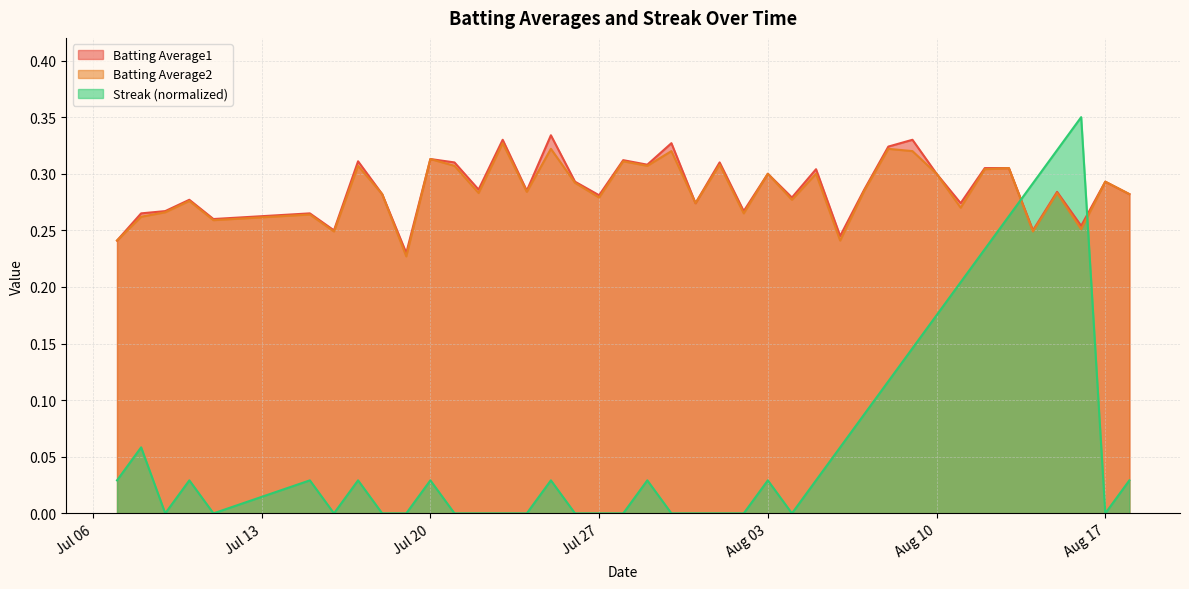

How many interior local peaks does the Batting Average2 series have?

15